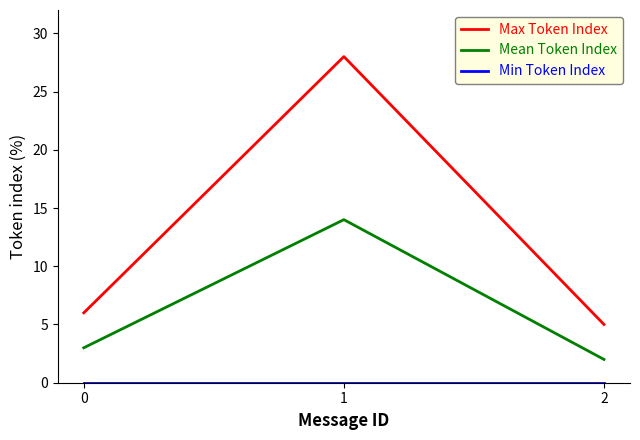

What is the difference between the highest and lowest values at 1?

28